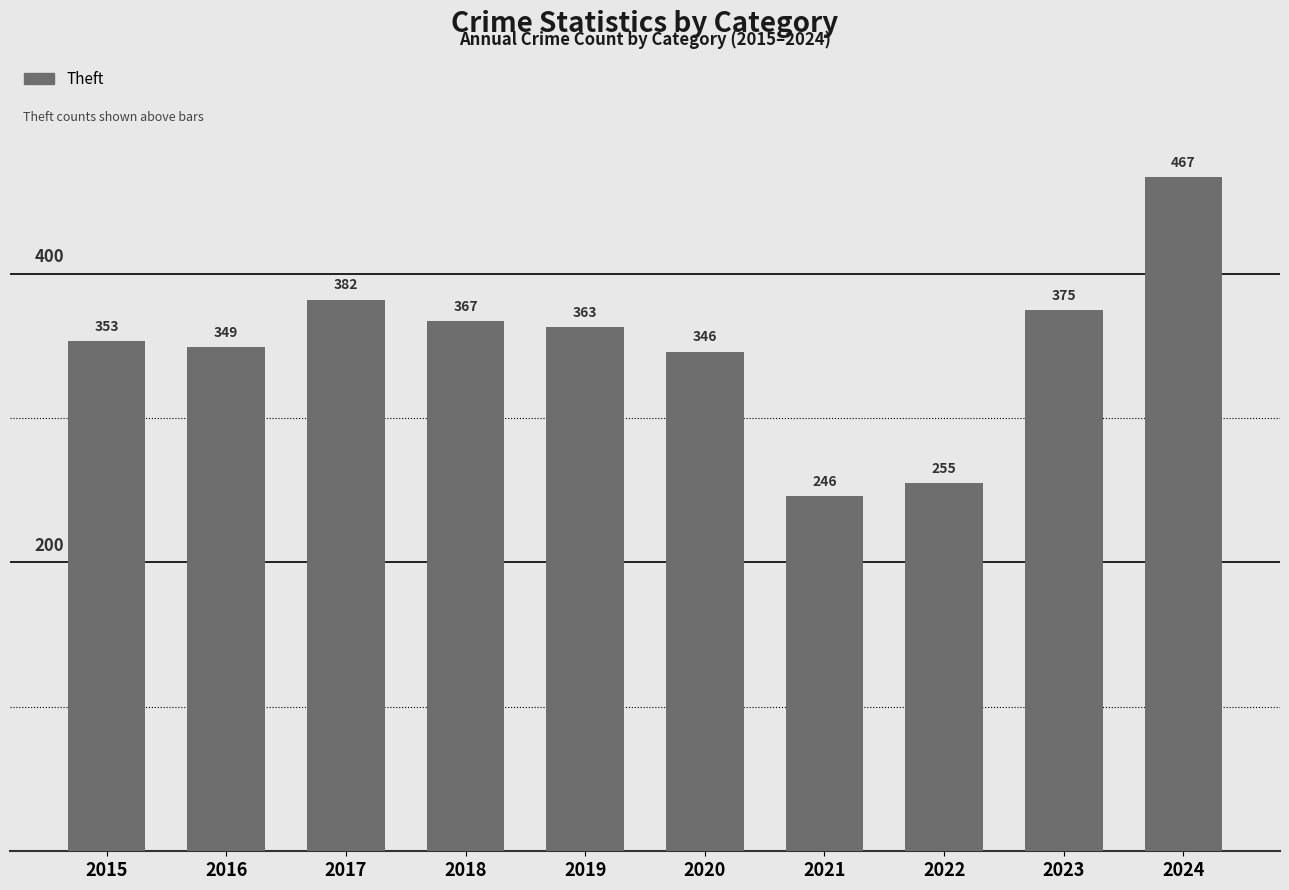

How many data points are less than 363?

5